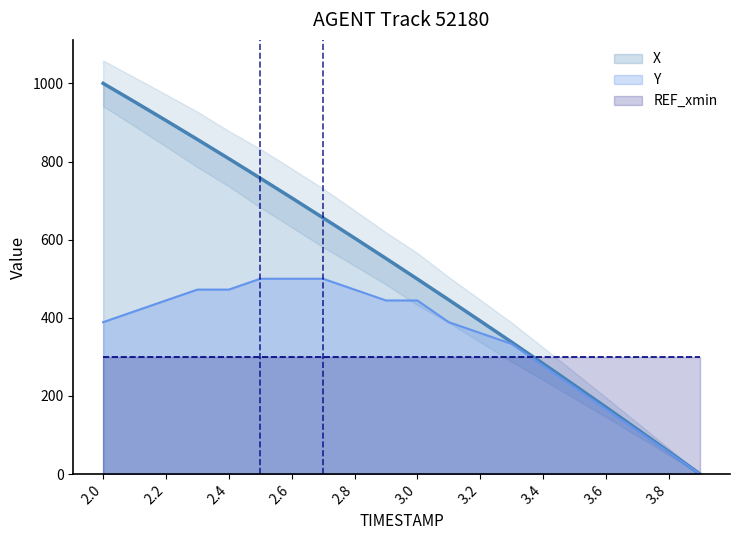

True or false: Y has more than 0 points higher than both neighbors.

False